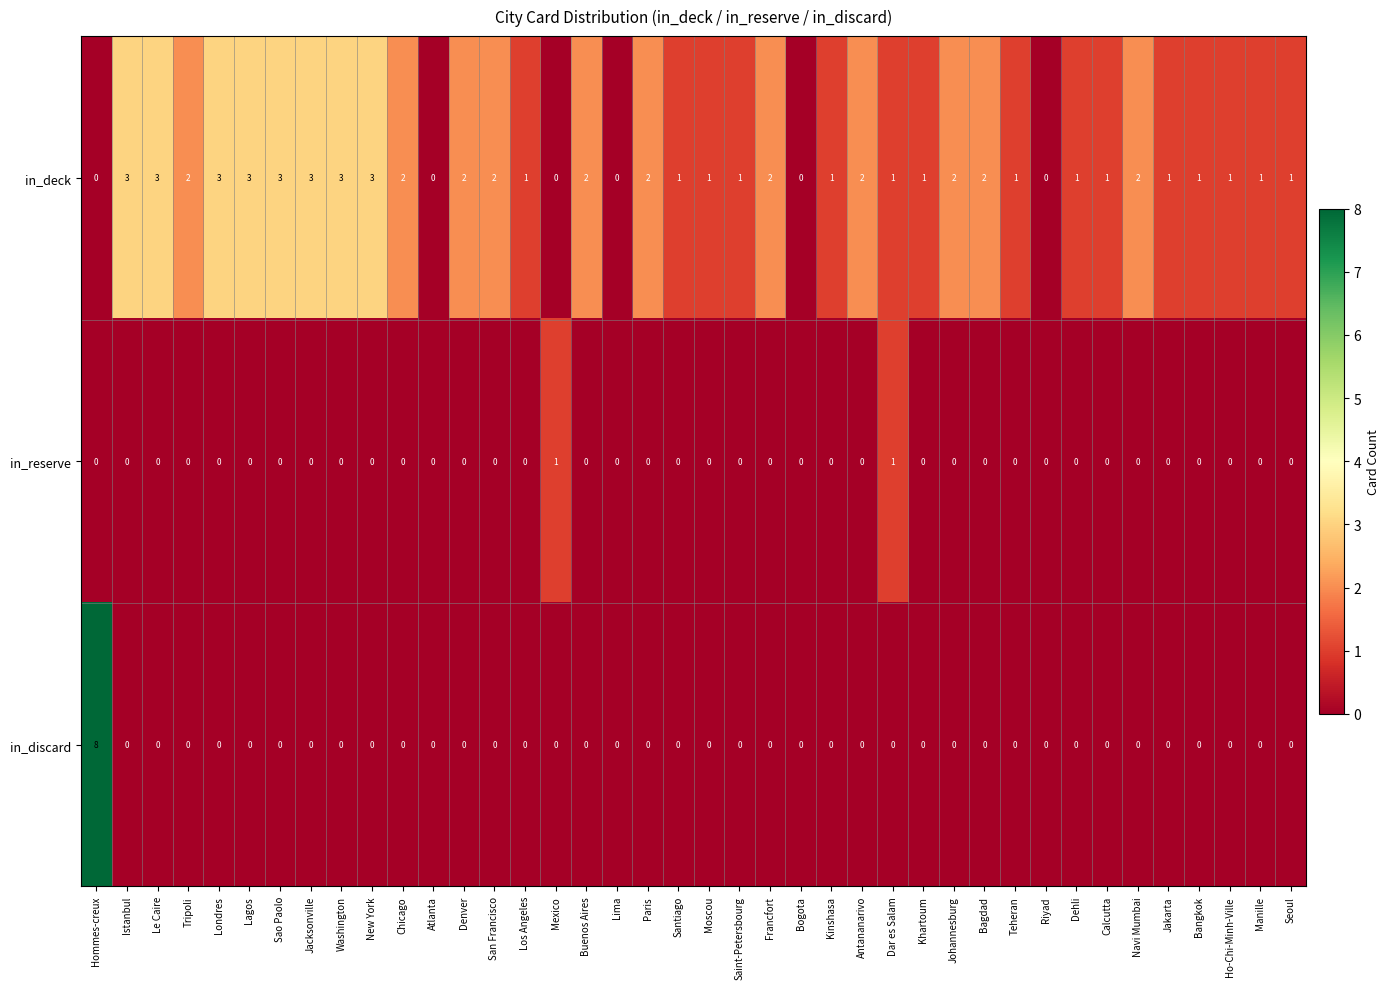

Which series has the largest range (max minus min)?

in_discard